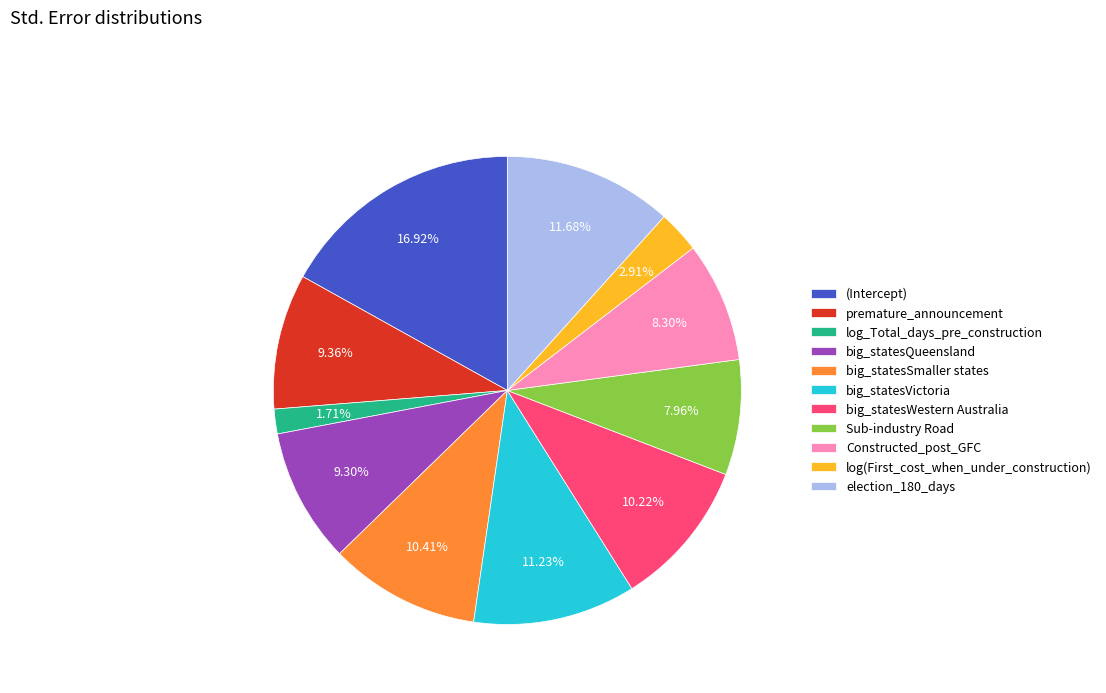

How many segments does this pie chart have?

11